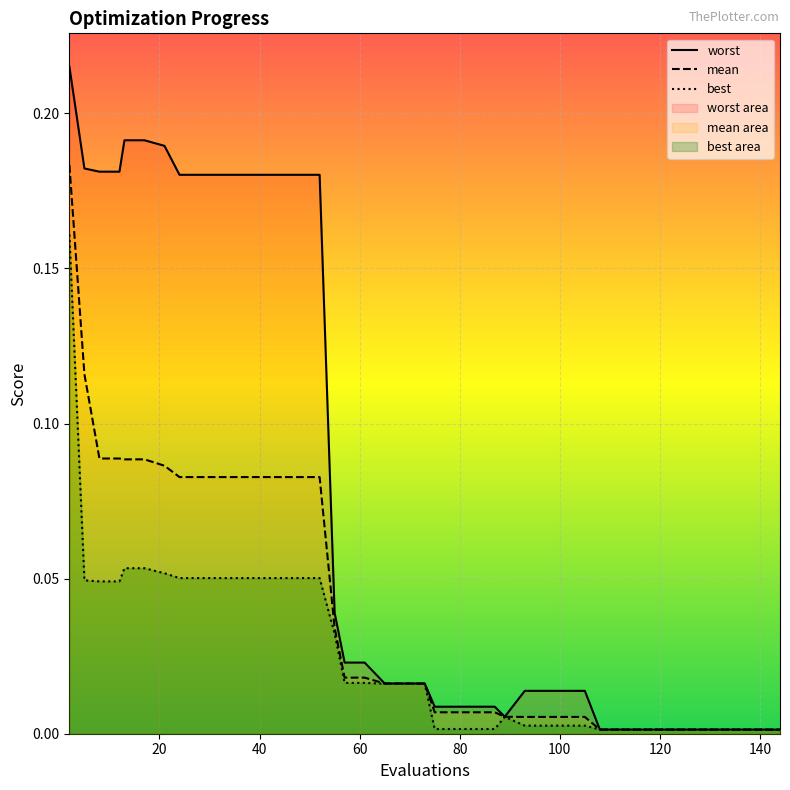

At 40, list the series in order from smallest to largest.

best, mean, worst